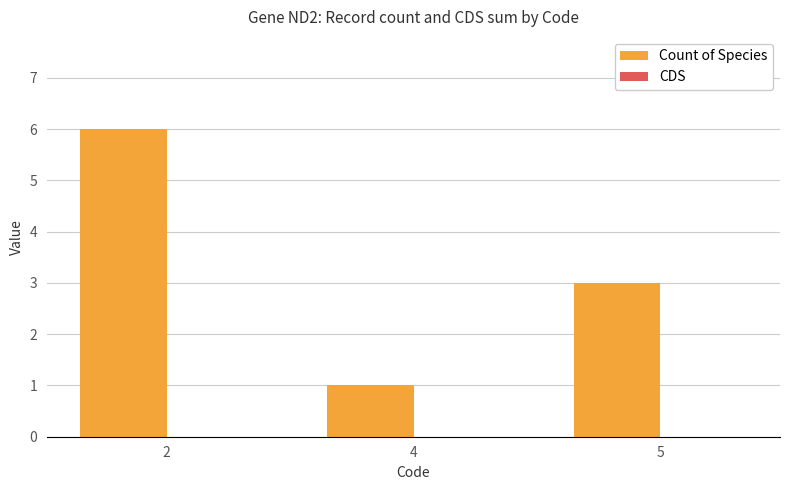

What is the ratio of the value at 5 to the value at 4?

3.0